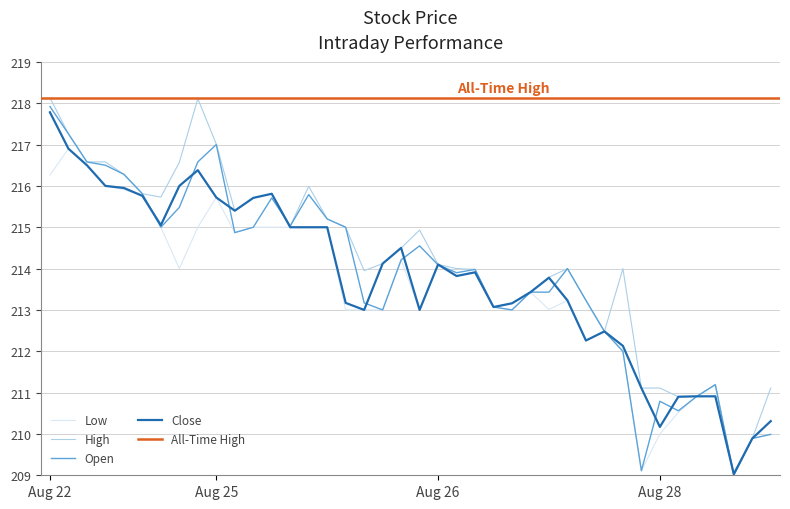

The Low series shows 309.2 at 2025-08-26 06:30. True or false?

False